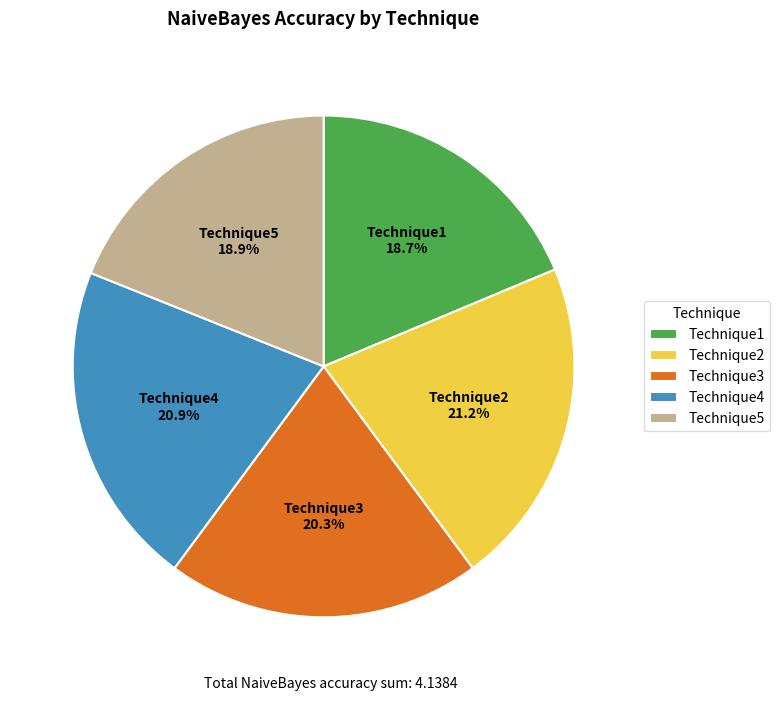

Is there any slice that represents more than half of the pie?

No